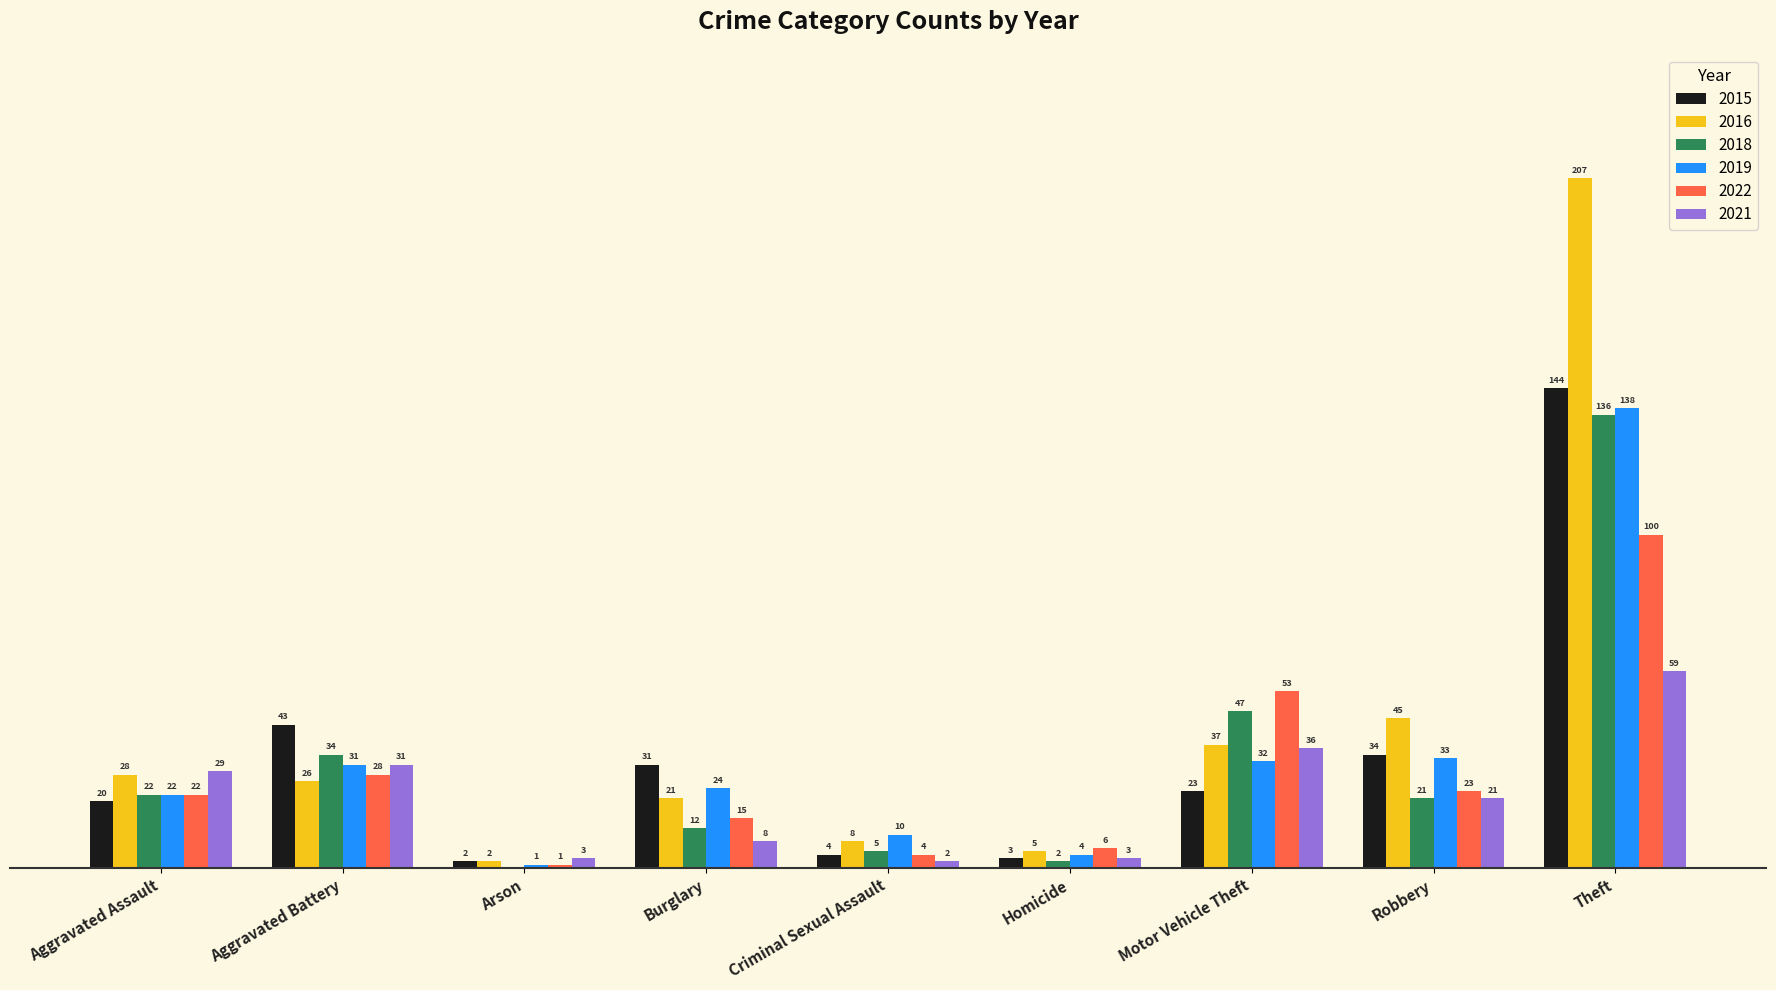

Is the value of 2022 at Motor Vehicle Theft greater than the value of 2021 at Burglary?

Yes